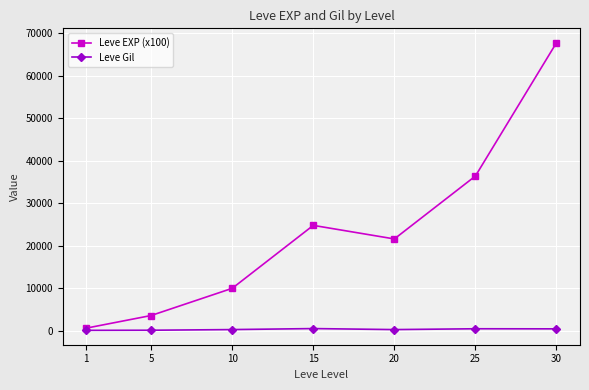

What is the highest value of the Leve Gil series?

529